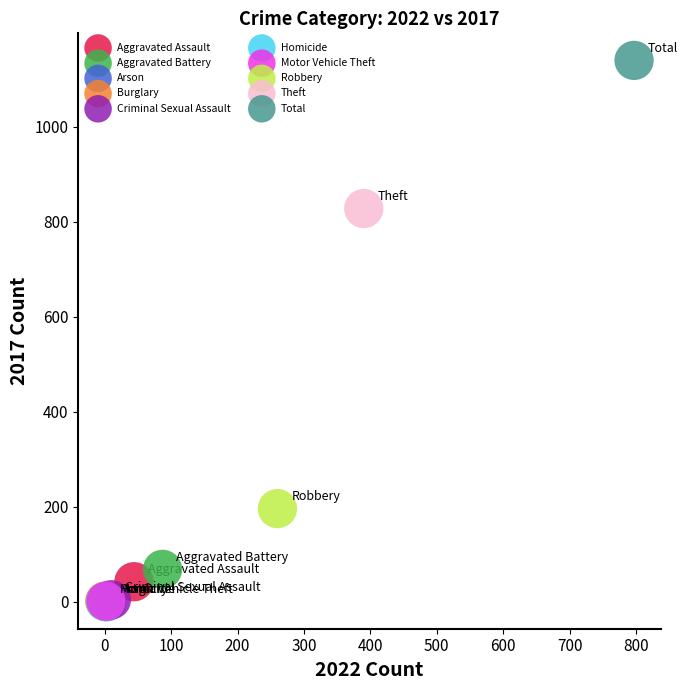

What are all the series names shown in the legend?

Aggravated Assault, Aggravated Battery, Arson, Burglary, Criminal Sexual Assault, Homicide, Motor Vehicle Theft, Robbery, Theft, Total